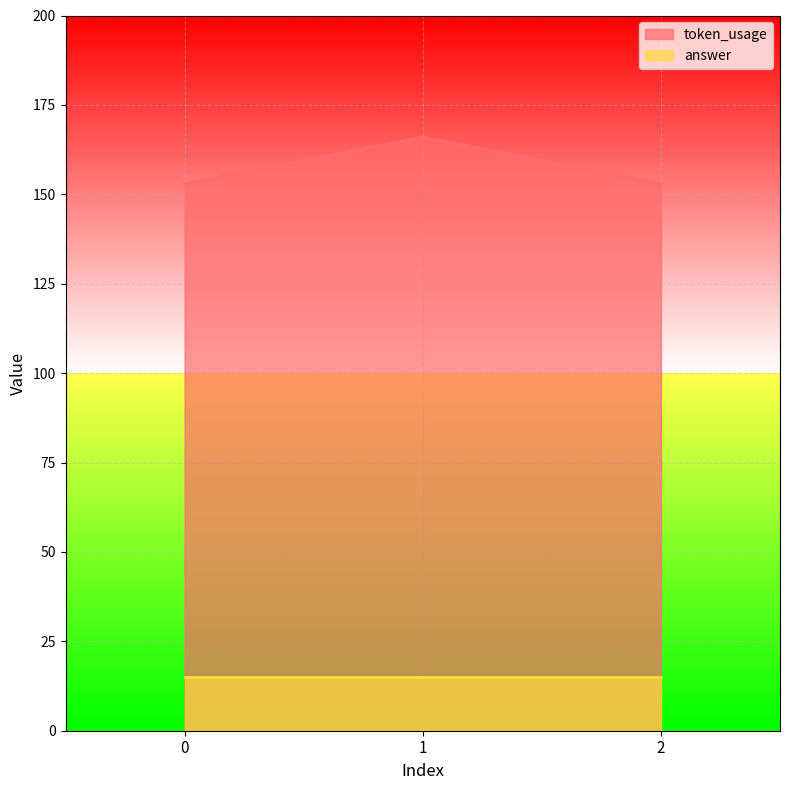

Count the values in the range 153 to 166.

3